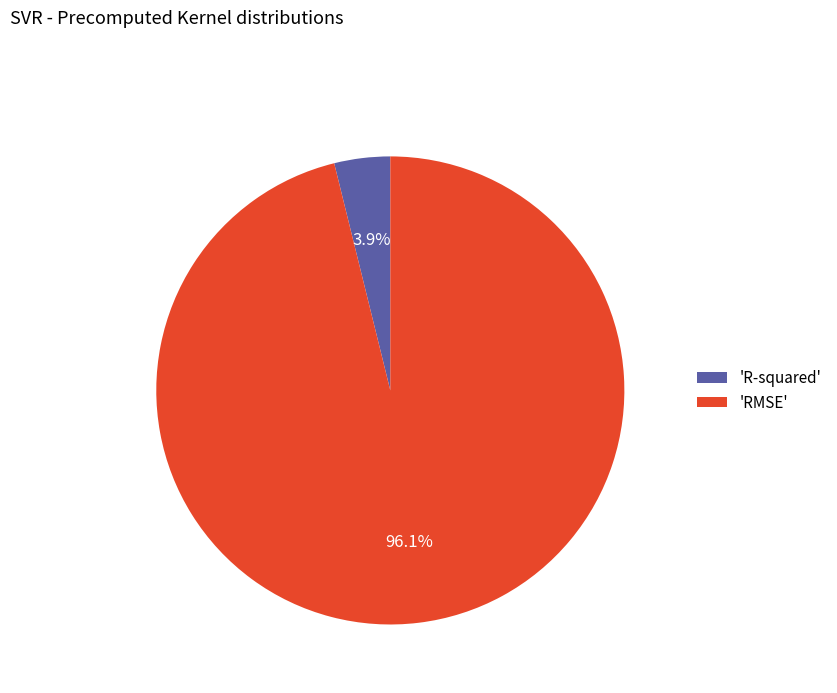

To the nearest percent, what is the difference between the largest and smallest slice percentages?

92%